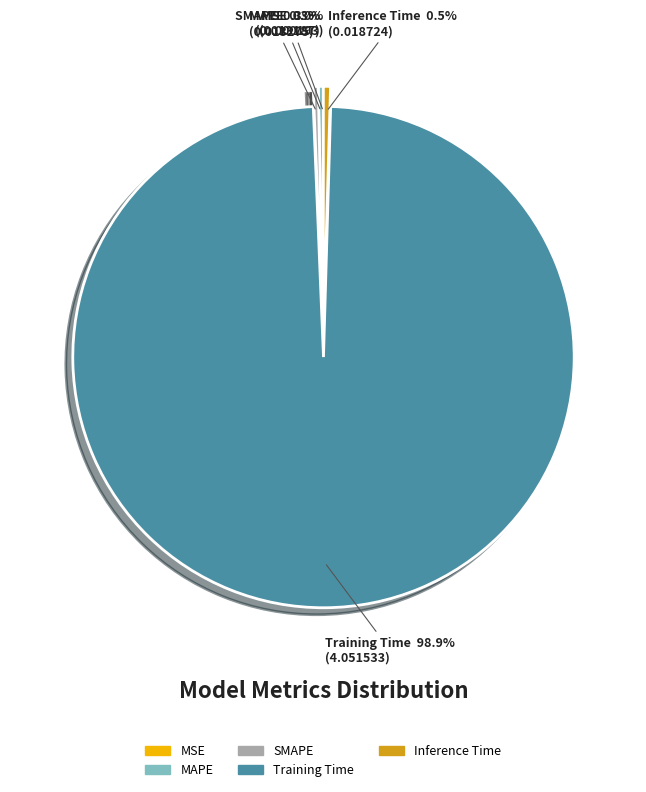

Combined, do MAPE and Inference Time account for over 50%?

No